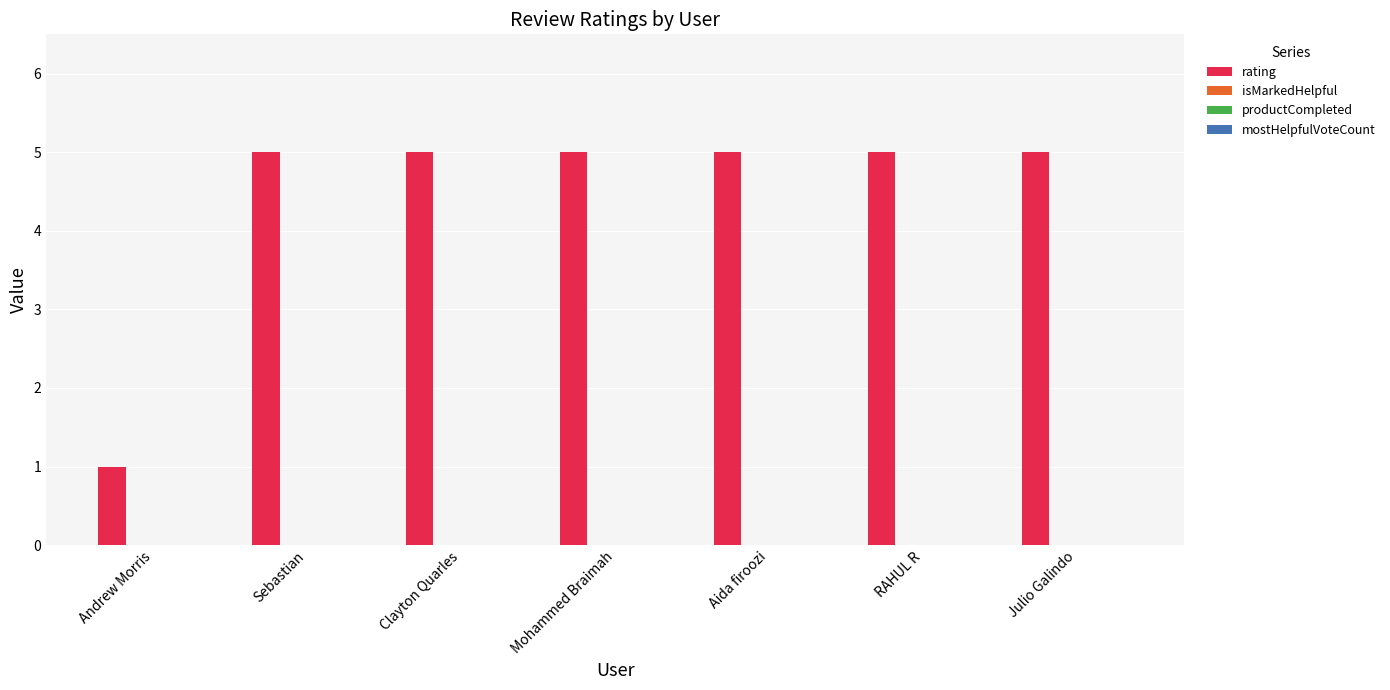

How many bars are there in total?

7